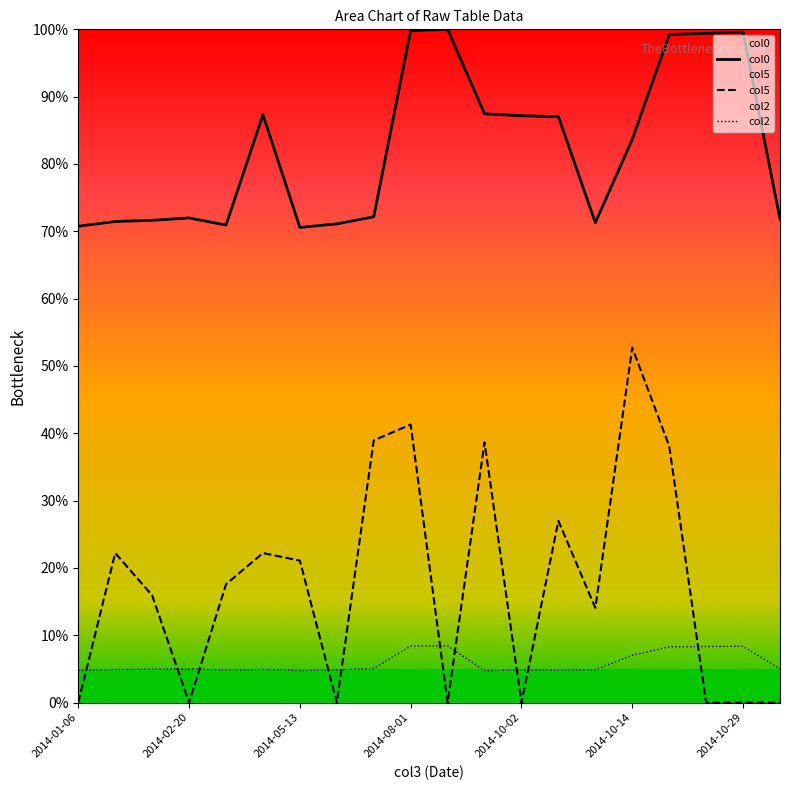

What is the sum of all col2 values?

117.2